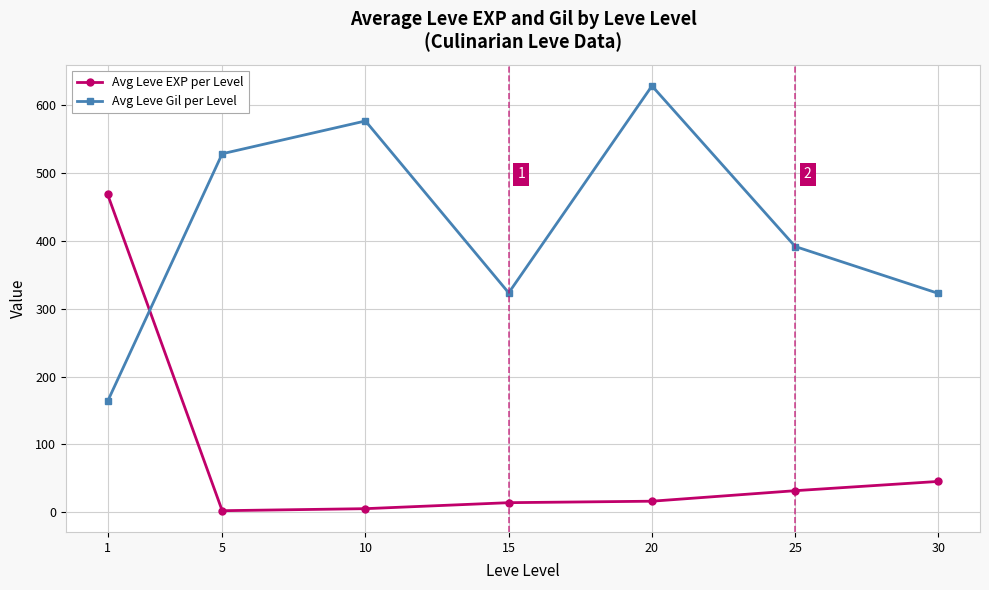

How many data points in Avg Leve EXP per Level are above 16?

4